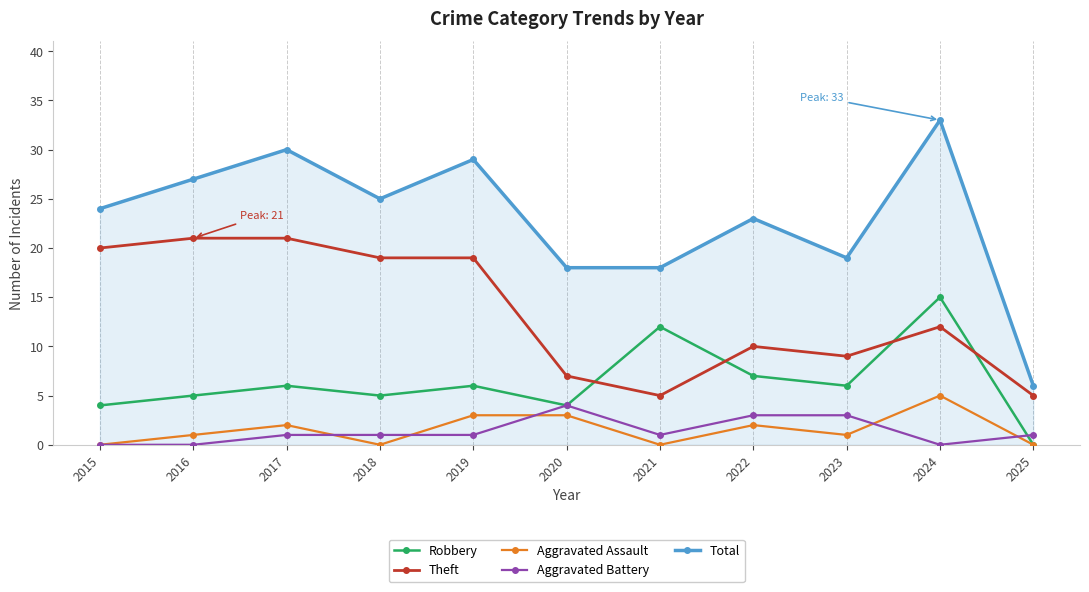

What is the difference between the second highest and minimum values in the Theft series?

16